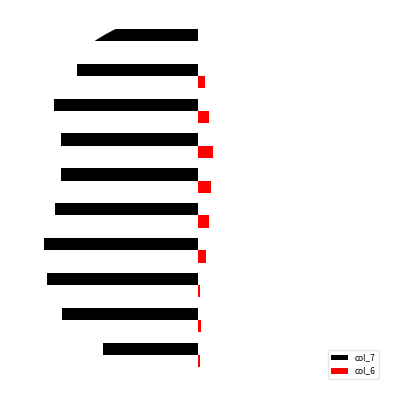

What are all the series names shown in the legend?

col_7, col_6